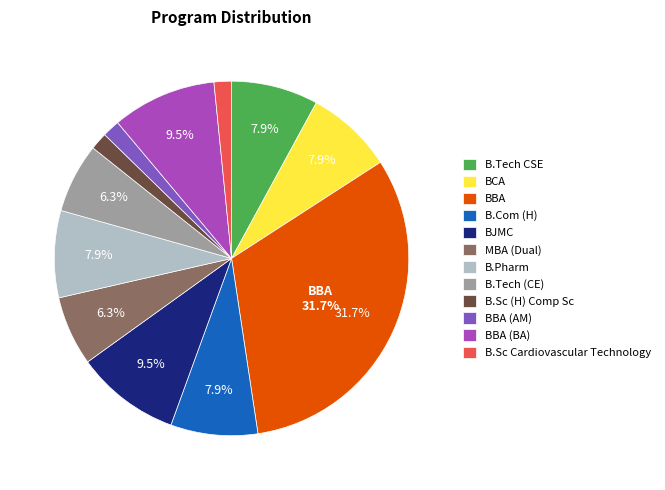

True or false: BBA (AM) accounts for 15% of the total.

False